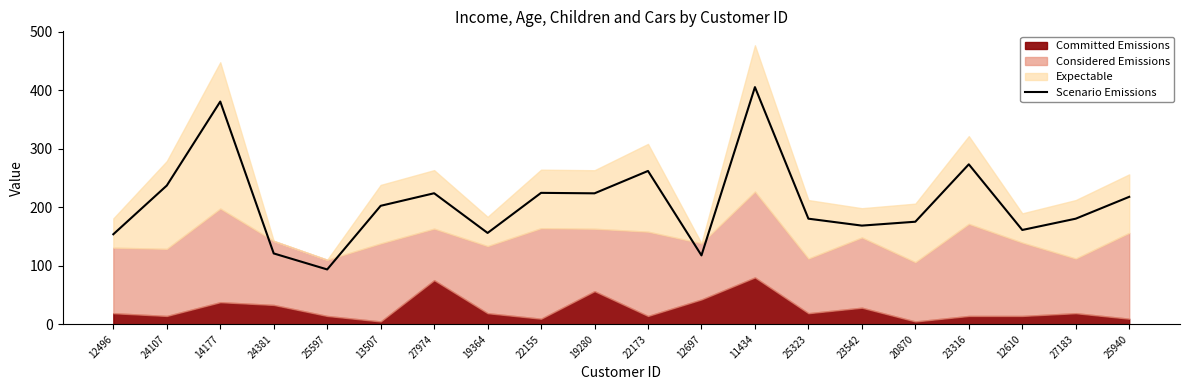

The value at 19364 is 156.0. True or false?

True